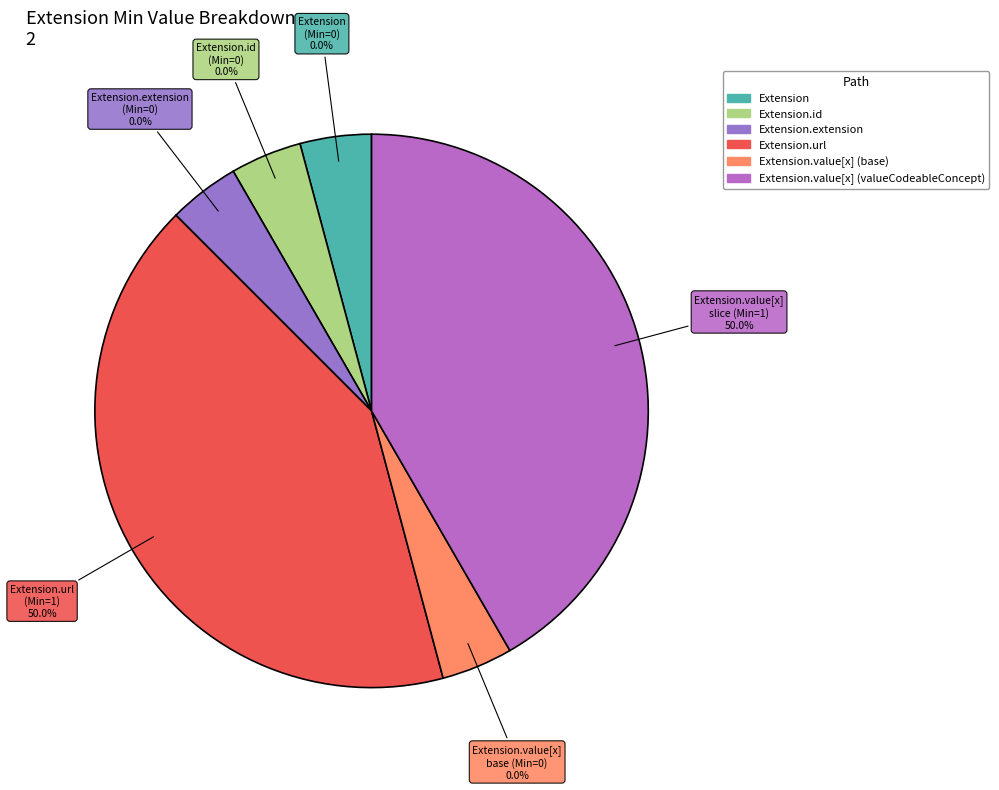

Count the number of slices in the pie.

6